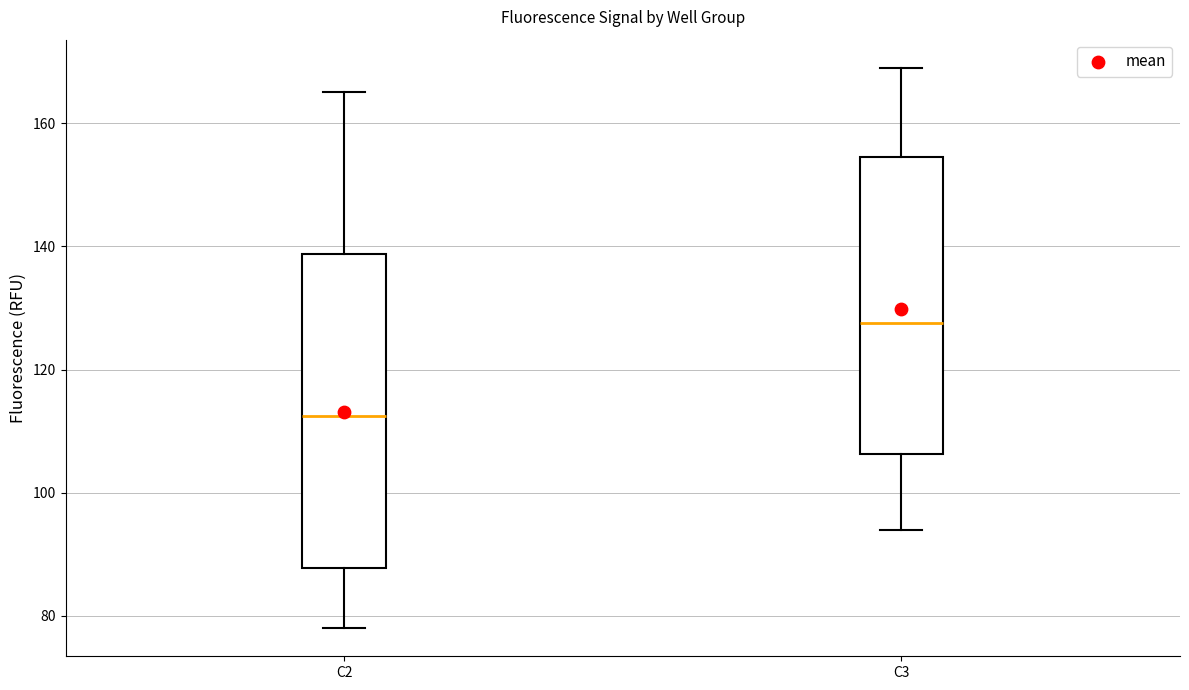

Which box has the highest median line?

C3